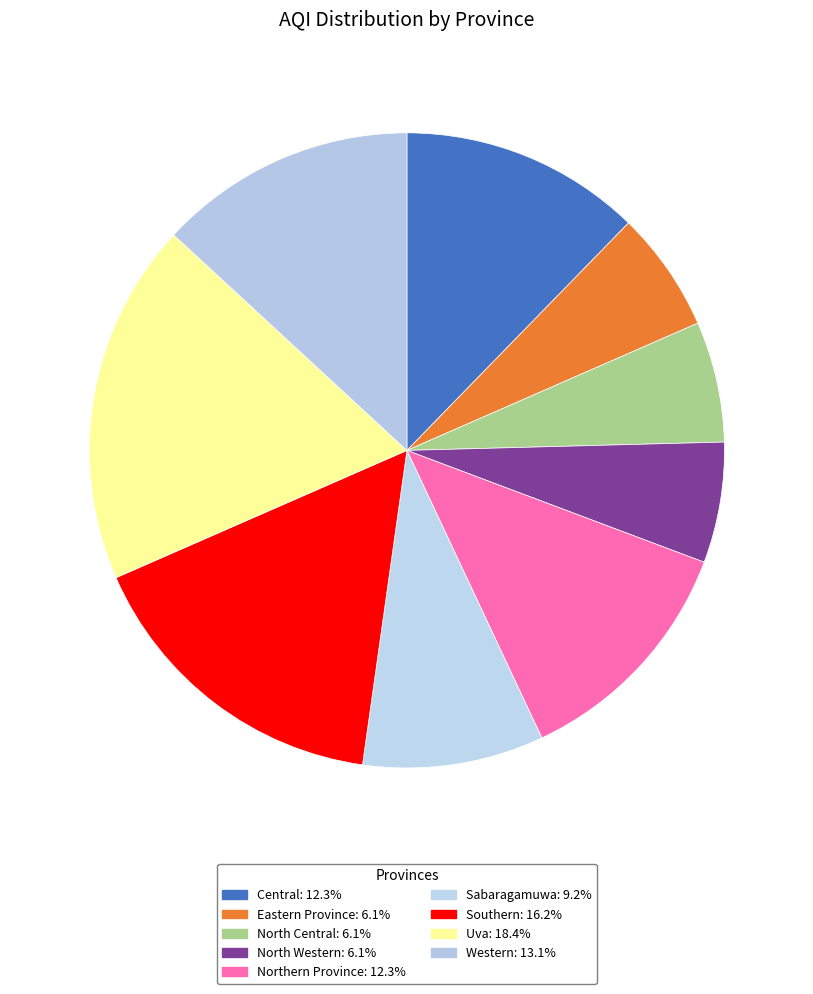

Do Eastern Province and Western together represent more than half of the pie?

No